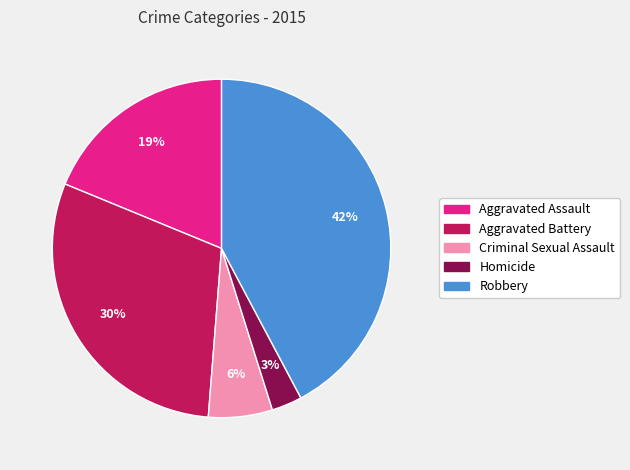

Does Criminal Sexual Assault represent more than half of the total?

No